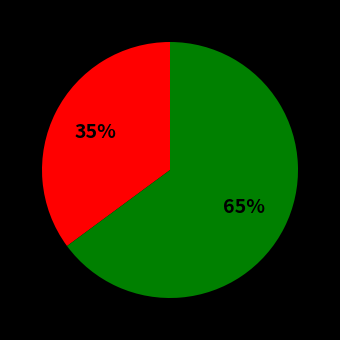

To the nearest percent, what is the difference between the largest and smallest slice percentages?

30%